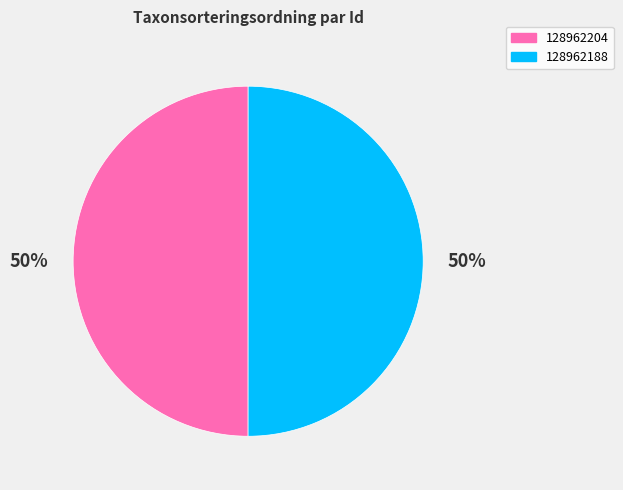

To the nearest percent, what portion does 128962188 represent?

50%